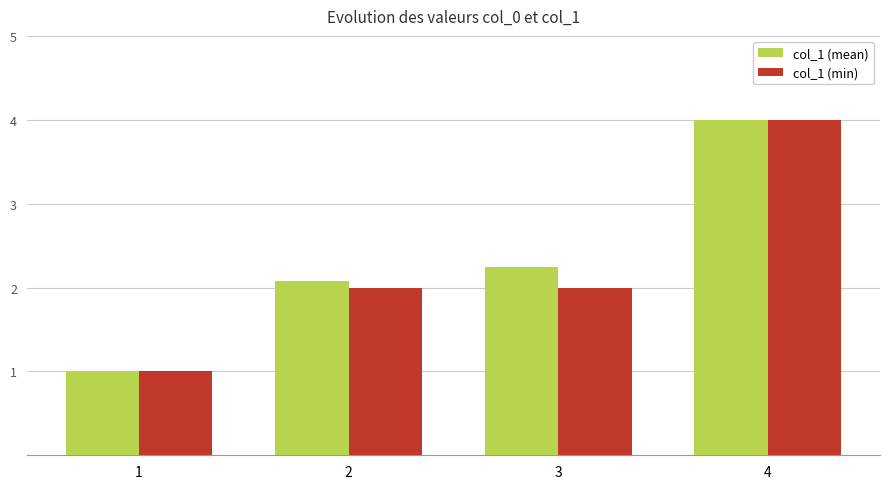

Which series changed the most between 1 and 2?

col_1 (mean)